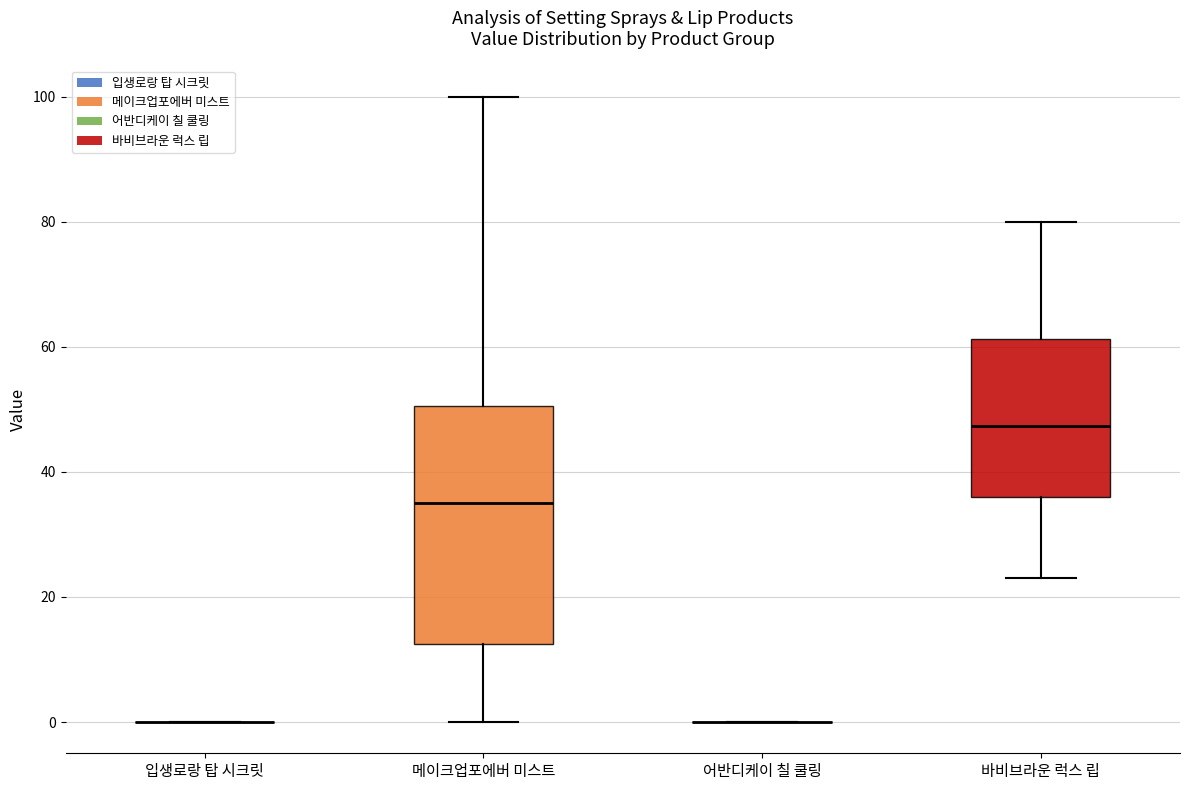

Which box is the tallest, from its lower edge to its upper edge?

메이크업포에버 미스트